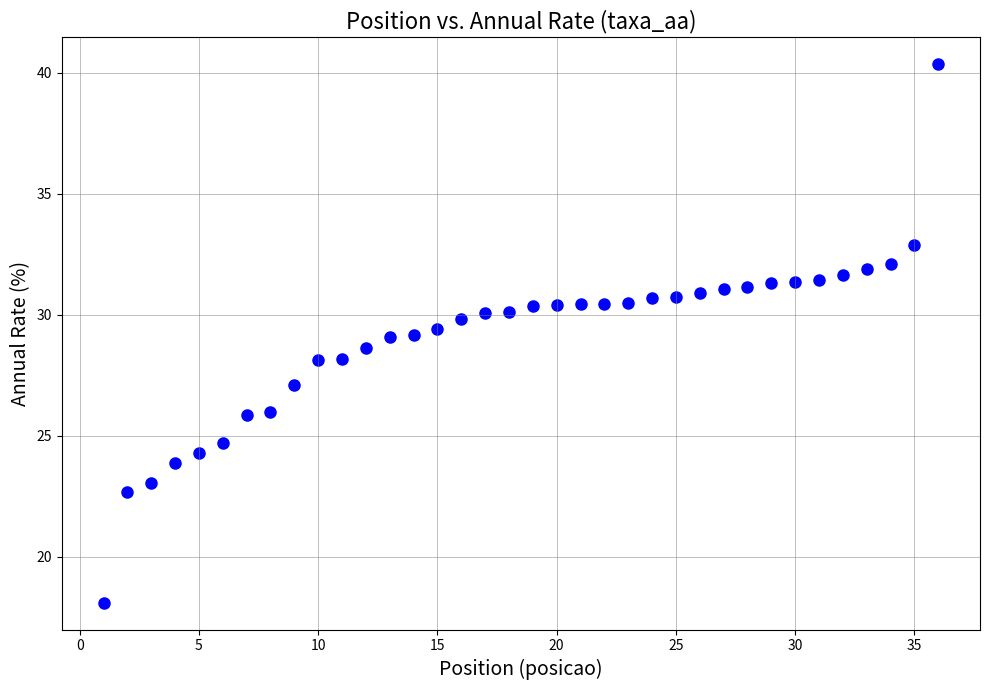

What is the range of Y values (max minus min)?

22.3